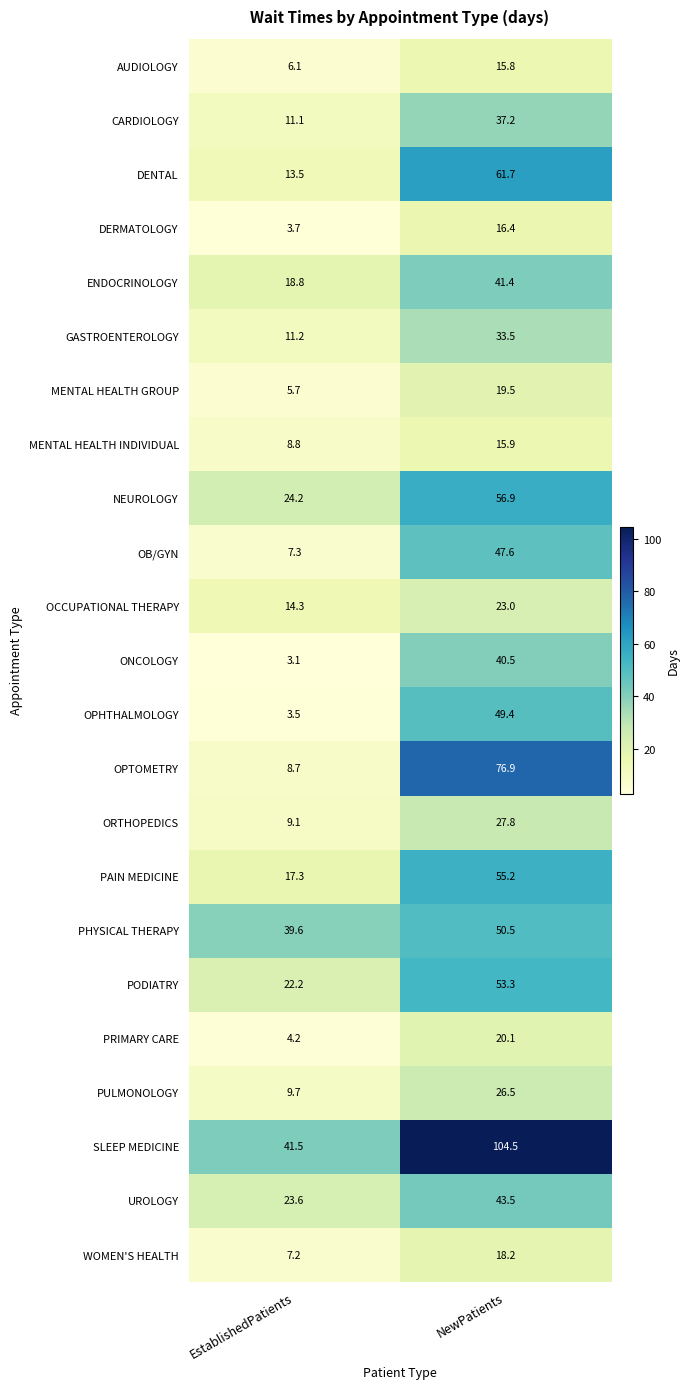

Where does the ENDOCRINOLOGY series first go above 41?

NewPatients